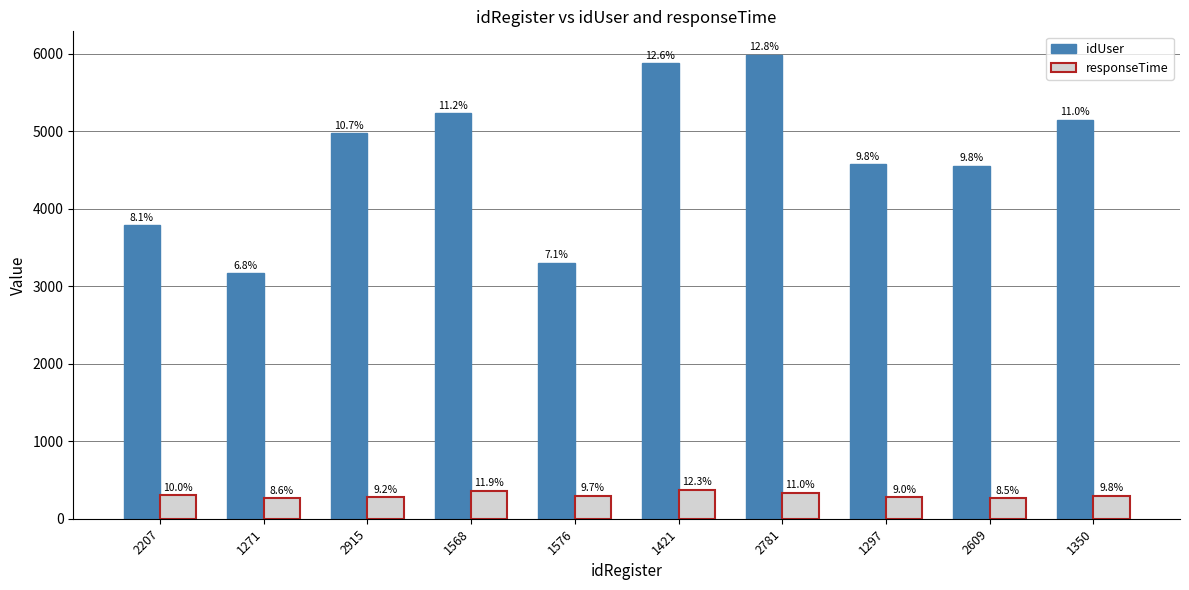

How many bars are there in each group?

2